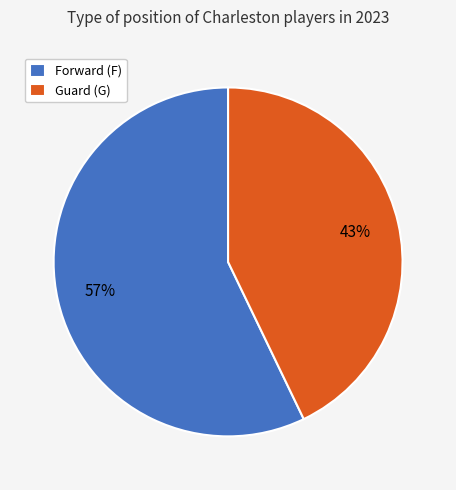

To the nearest percent, what is the difference between the largest and smallest slice percentages?

14%